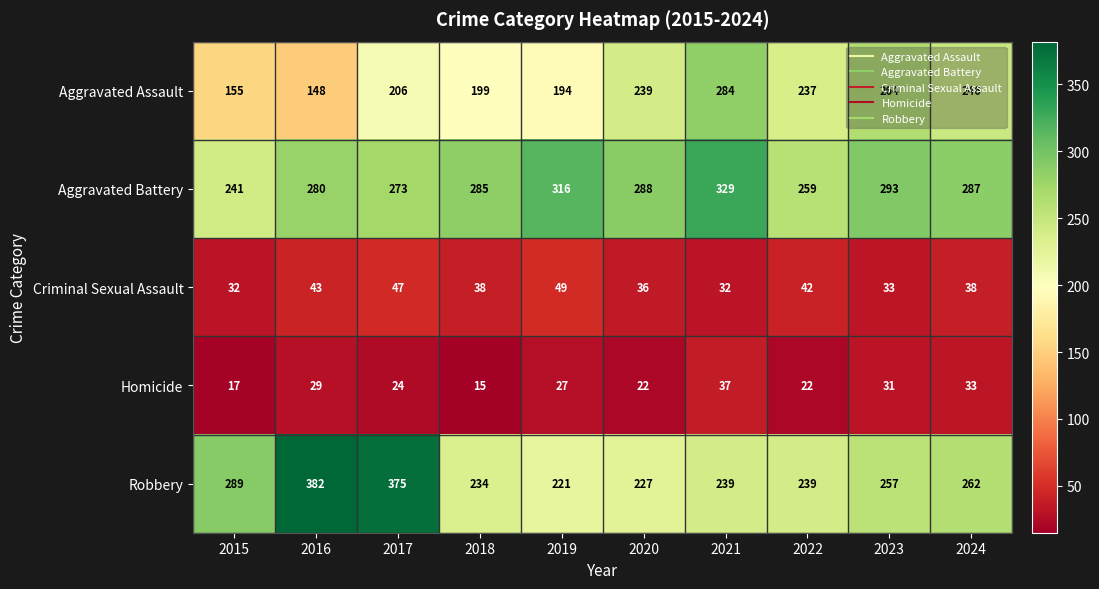

What is the spread (max minus min) of values at 2019?

289